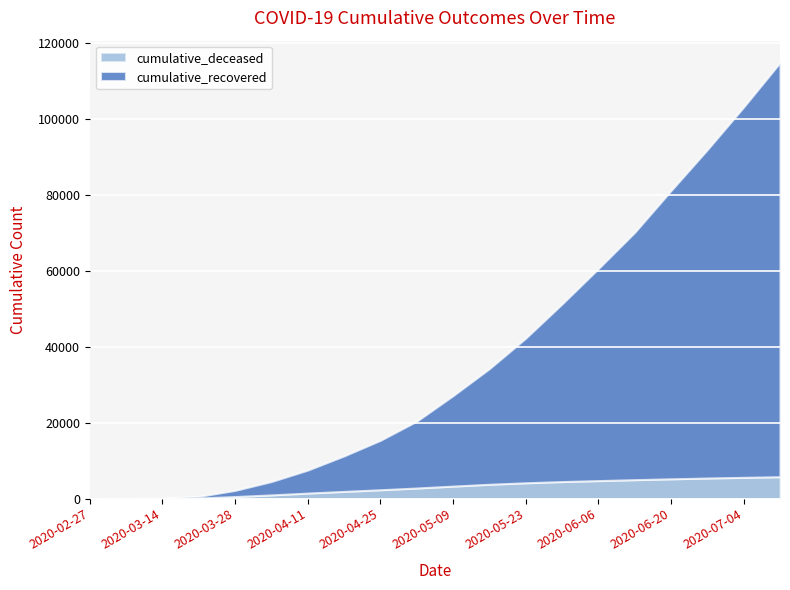

At which label is cumulative_deceased closest to 2870?

2020-05-02